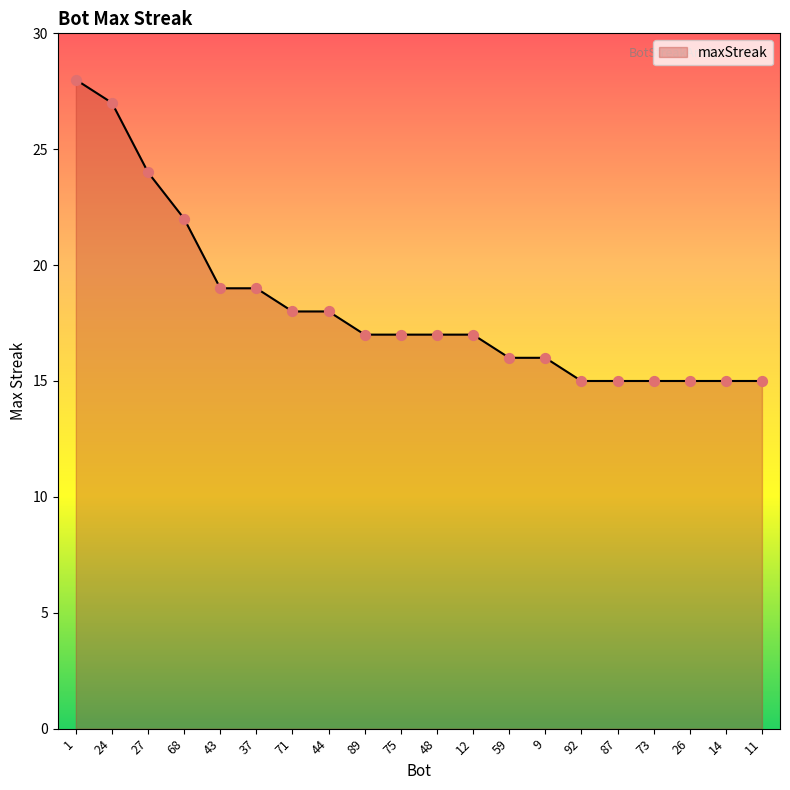

What is the change in value from 1 to 43?

-9